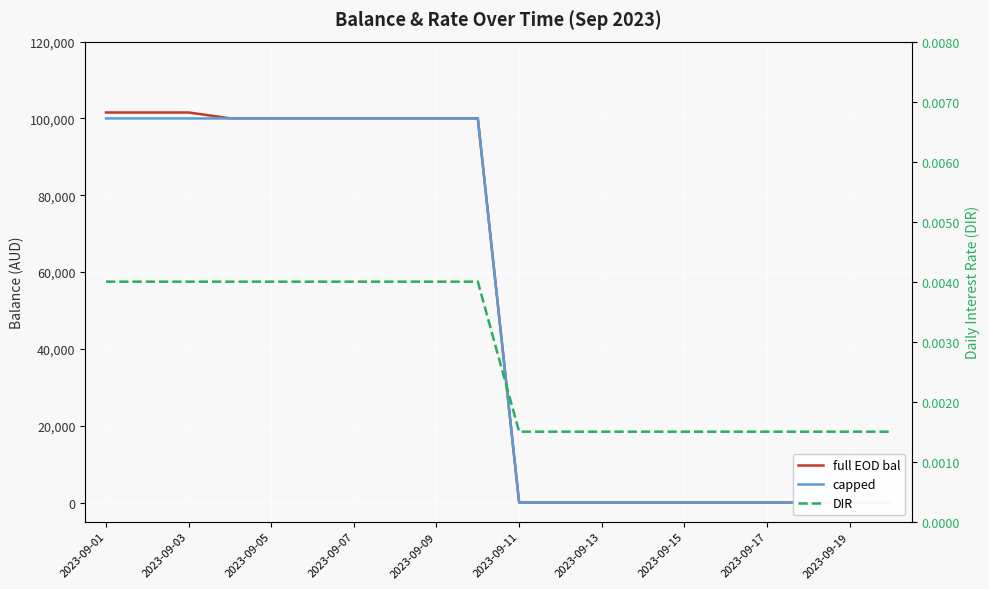

Reading left to right, list all the values displayed in this chart.

full EOD bal: 101547.0	101547.0	101547.0	100035.0	100035.0	100035.0	100035.0	100035.0	100035.0	100035.0	0.0	0.0	0.0	0.0	0.0	0.0	0.0	0.0	0.0	0.0
capped: 100000.0	100000.0	100000.0	100000.0	100000.0	100000.0	100000.0	100000.0	100000.0	100000.0	0.0	0.0	0.0	0.0	0.0	0.0	0.0	0.0	0.0	0.0
DIR: 0.0	0.0	0.0	0.0	0.0	0.0	0.0	0.0	0.0	0.0	0.0	0.0	0.0	0.0	0.0	0.0	0.0	0.0	0.0	0.0